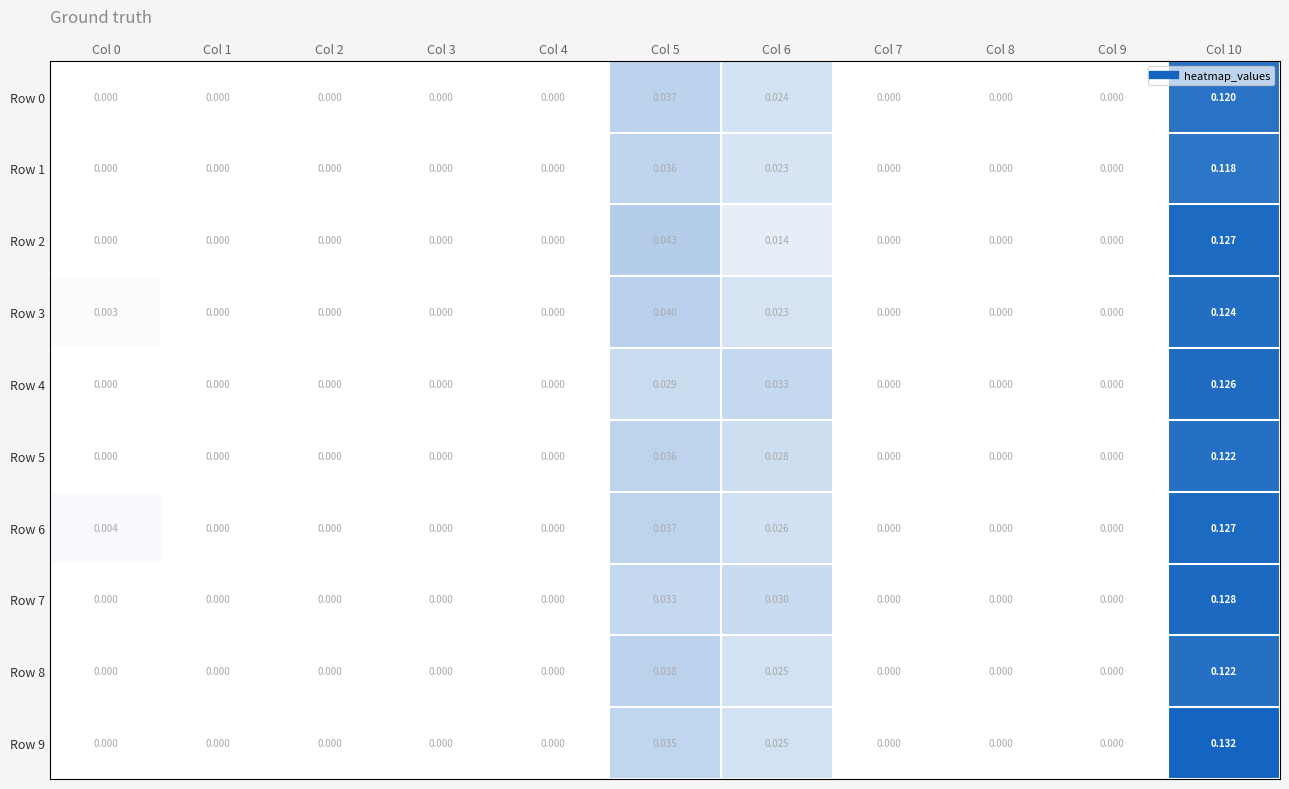

At which category does the chart reach its peak across all series?

Col 10